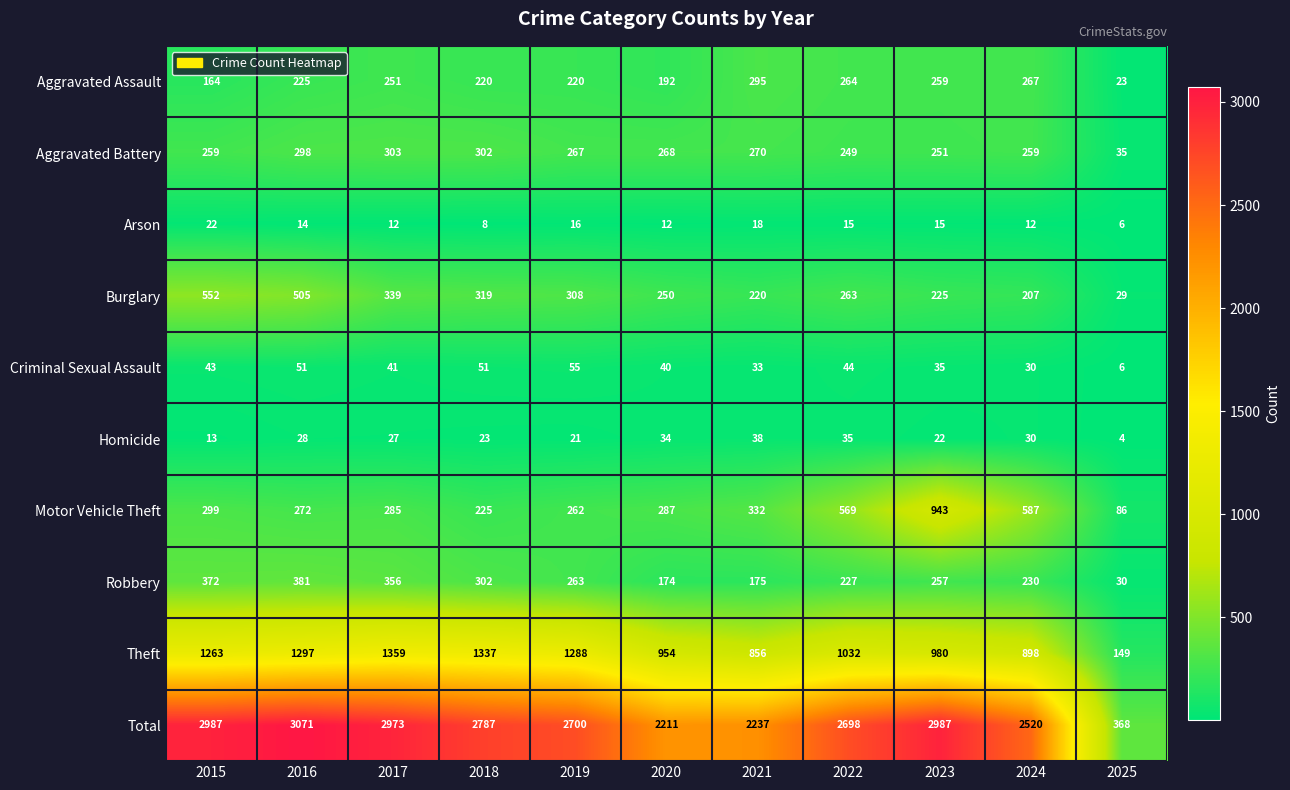

What value does the Theft series have at 2018?

1337